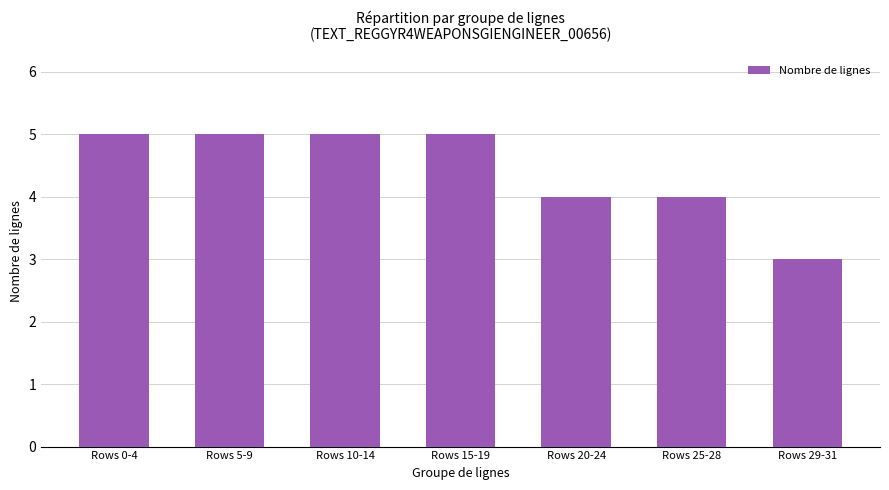

What is the greatest value displayed?

5